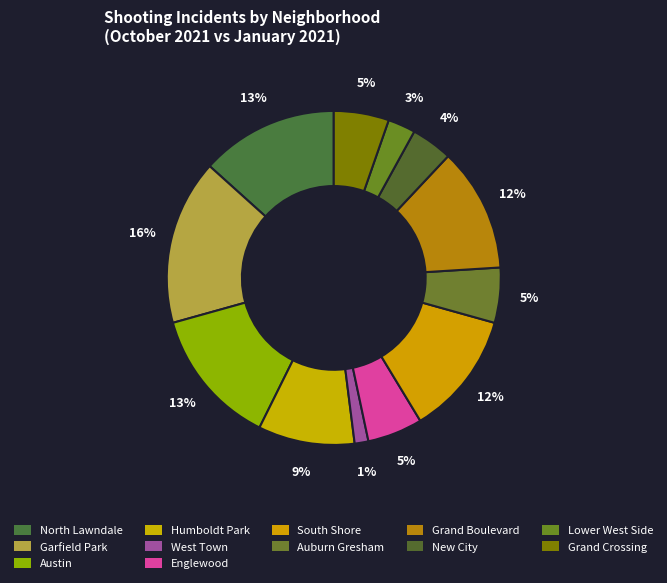

How many slices are in this pie chart?

12